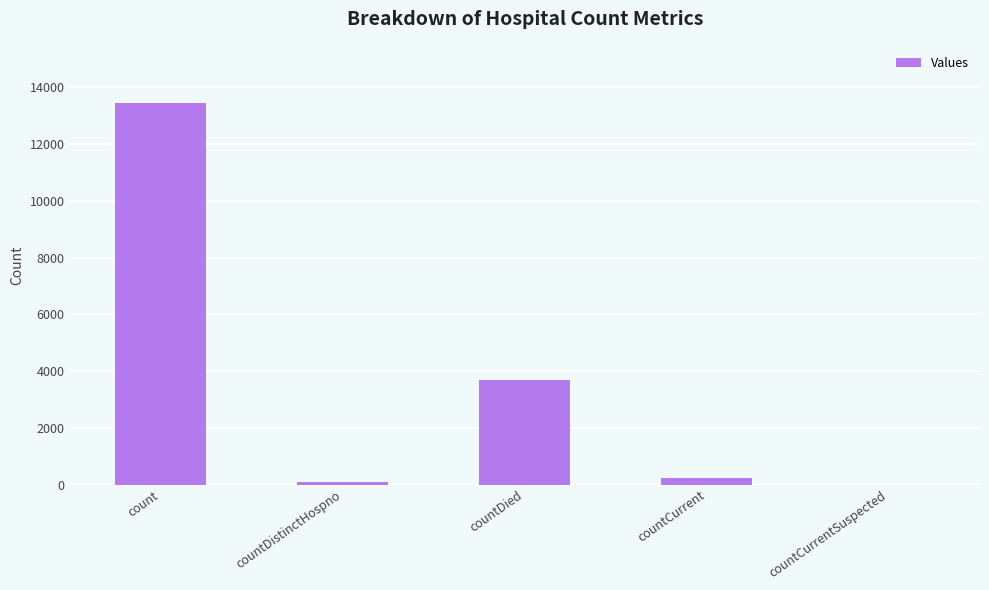

What is the greatest value displayed?

13443